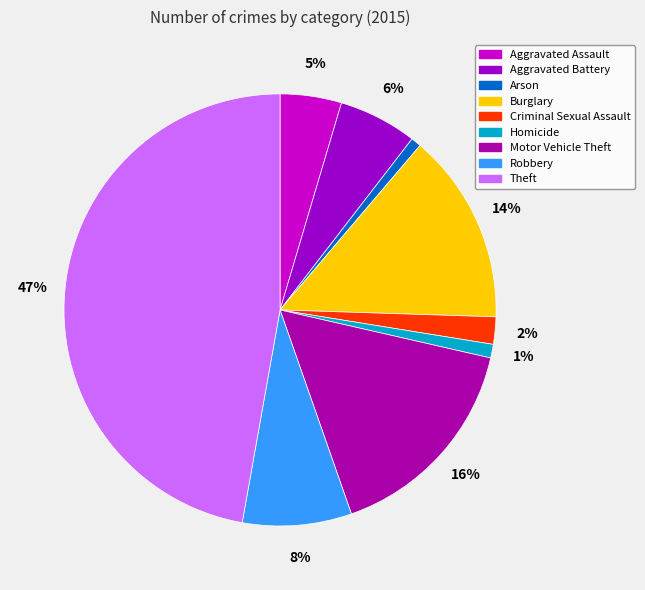

Rank the categories by value from lowest to highest.

Arson, Homicide, Criminal Sexual Assault, Aggravated Assault, Aggravated Battery, Robbery, Burglary, Motor Vehicle Theft, Theft